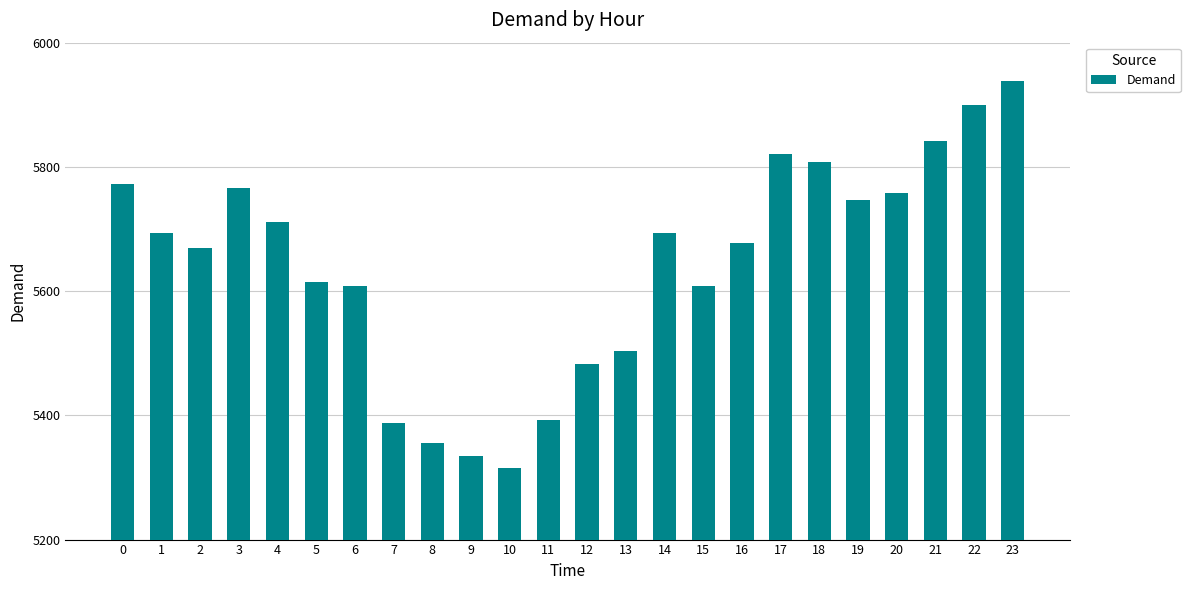

What is the value of the 10th bar from the left?

5335